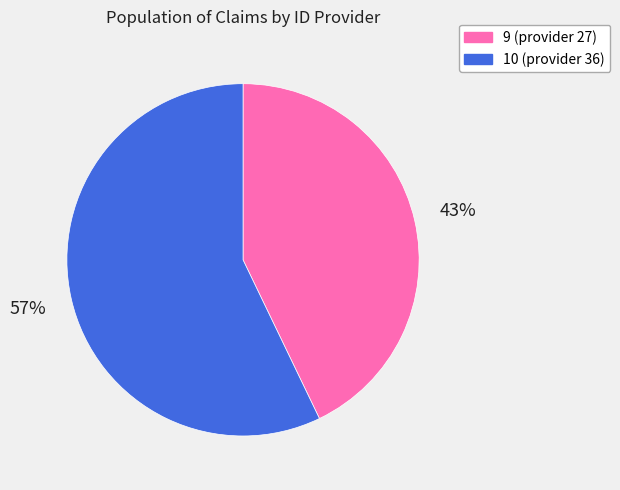

Do 9 (provider 27) and 10 (provider 36) together represent more than half of the pie?

Yes